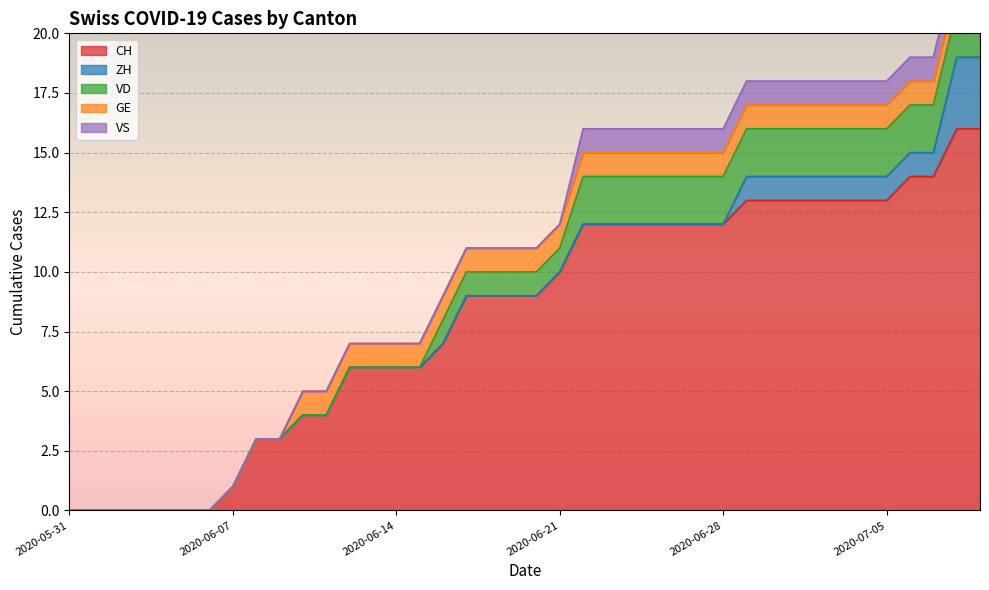

At which category is the sum across all series the highest?

2020-07-08